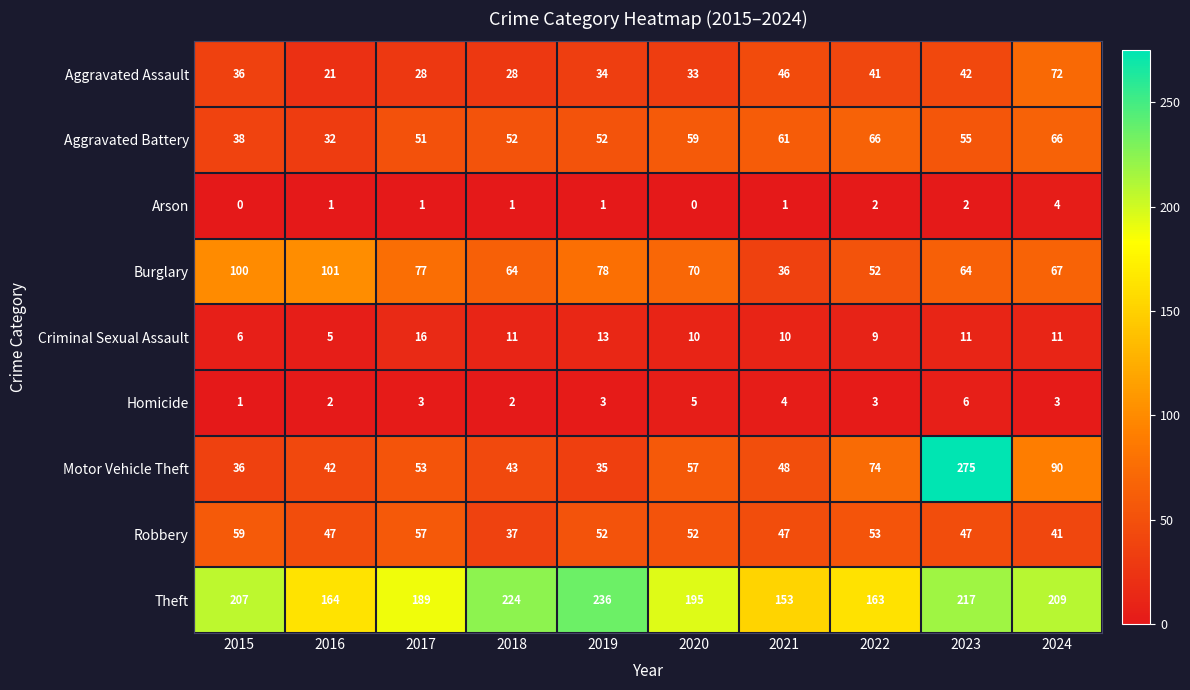

Read the Aggravated Battery value at 2021.

61